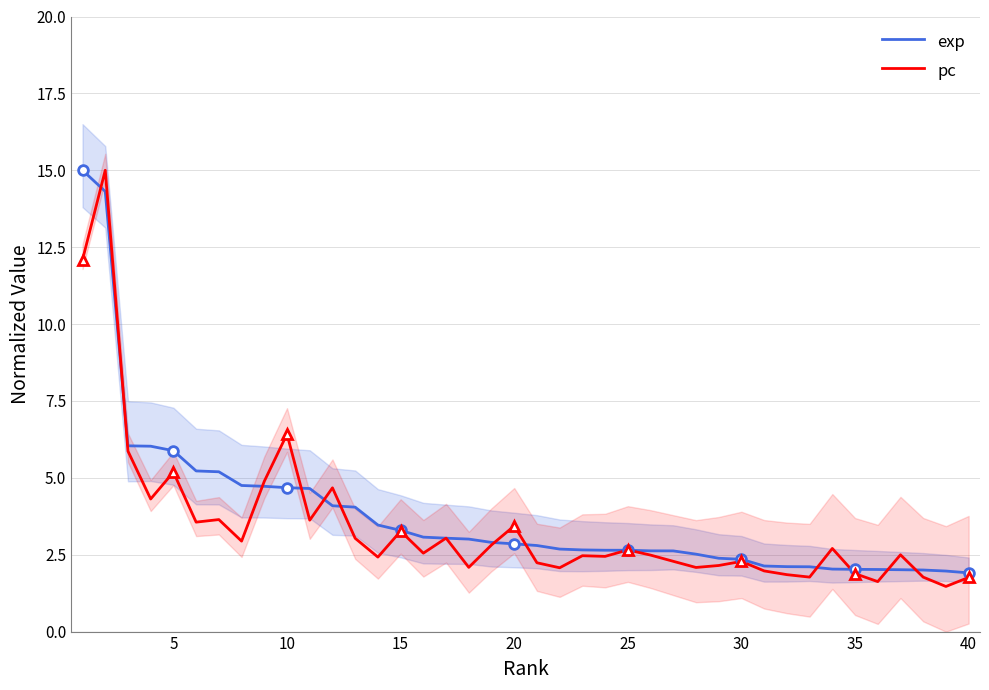

The value of pc at 30 is 3.6. True or false?

False